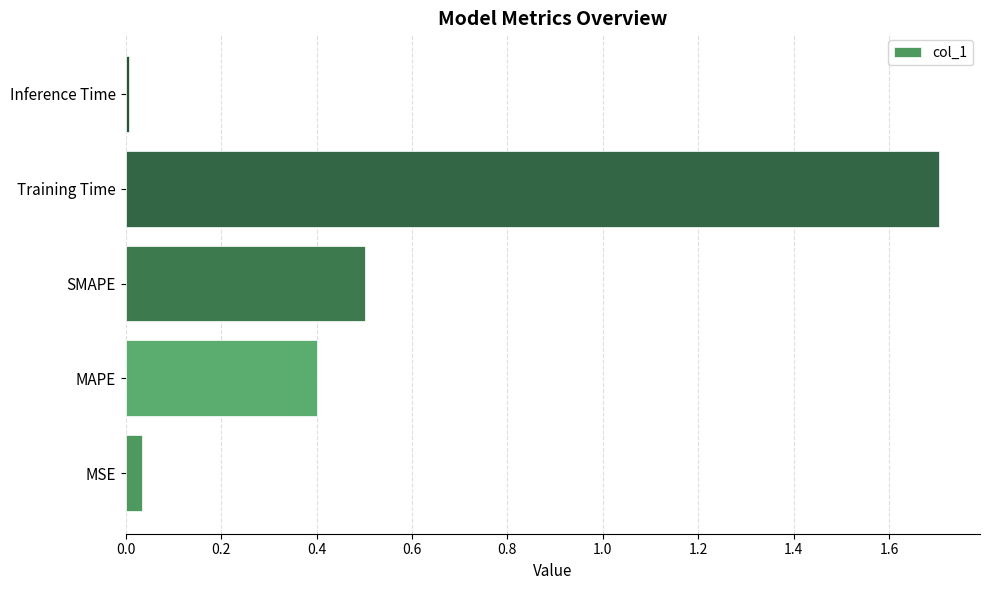

At which category does the chart reach its peak across all series?

Training Time